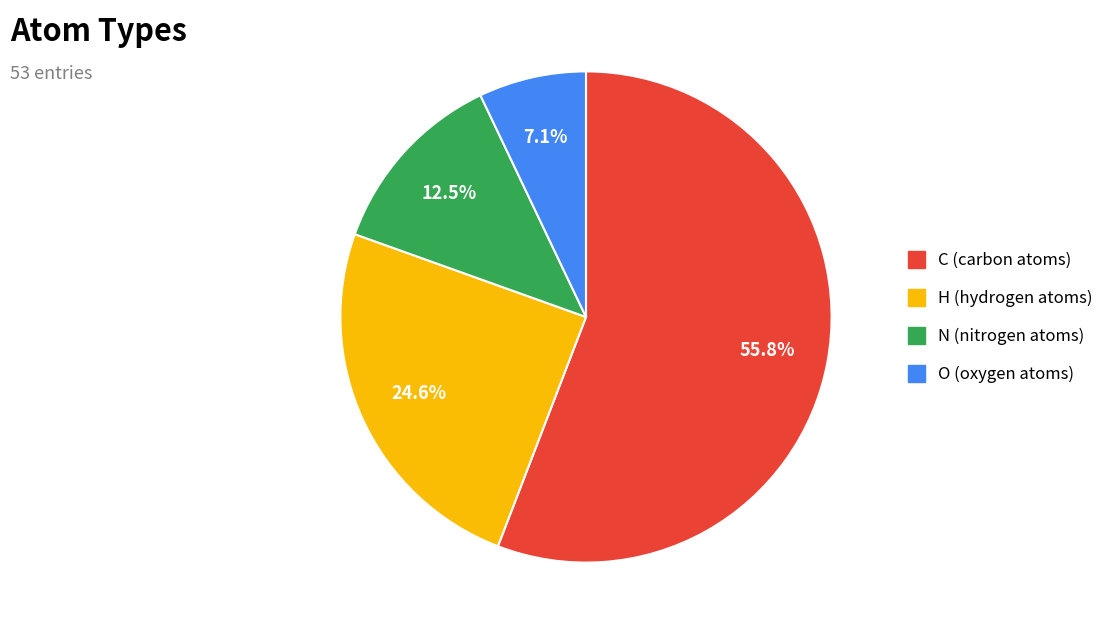

What is the total percentage of C and N?

68.3%